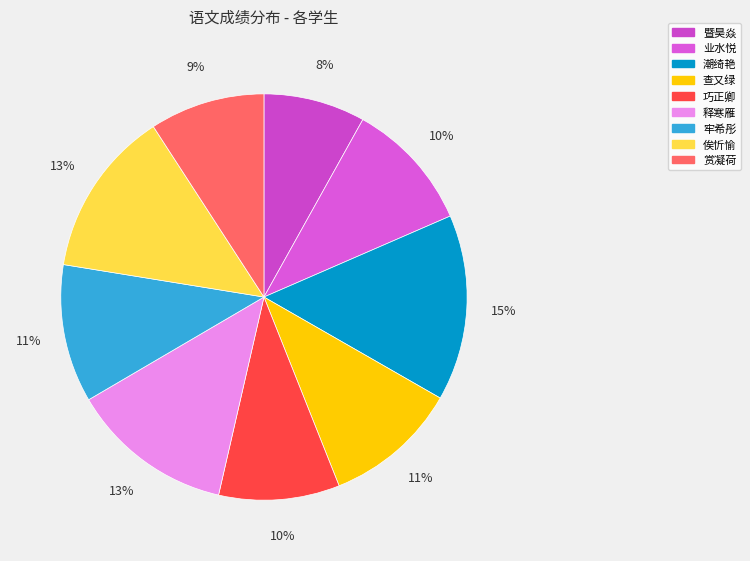

Between 俟忻愉 and 业水悦, which is larger?

俟忻愉